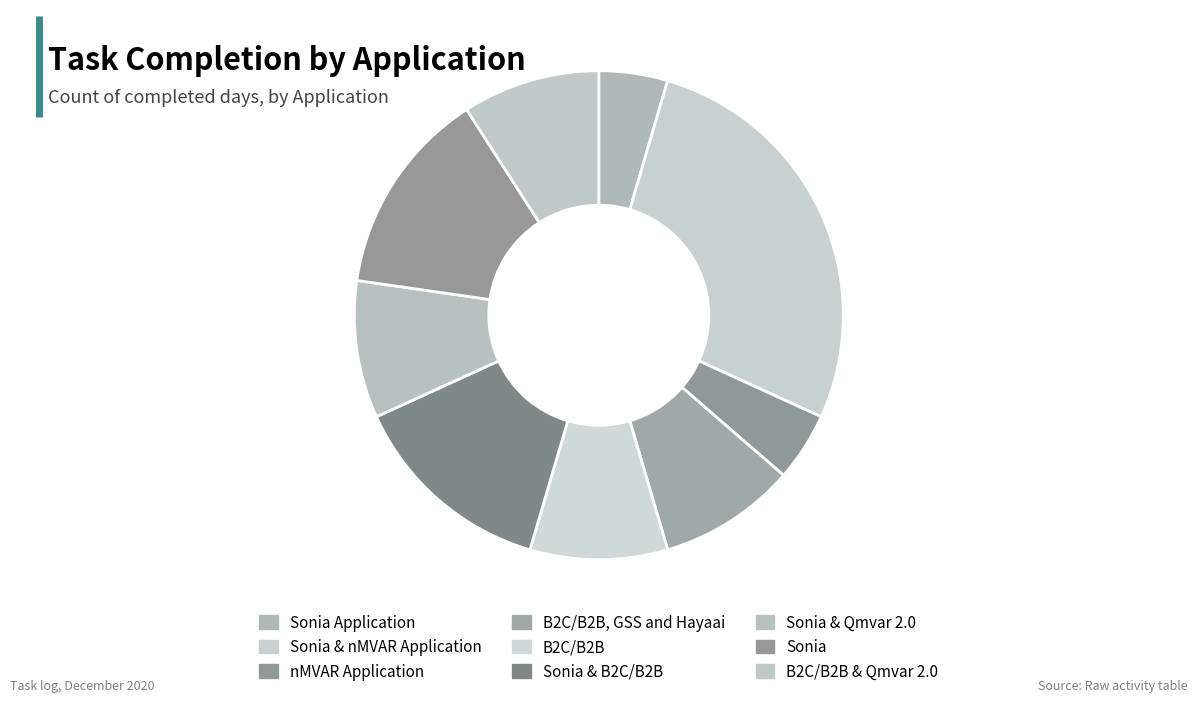

How many segments does this pie chart have?

9